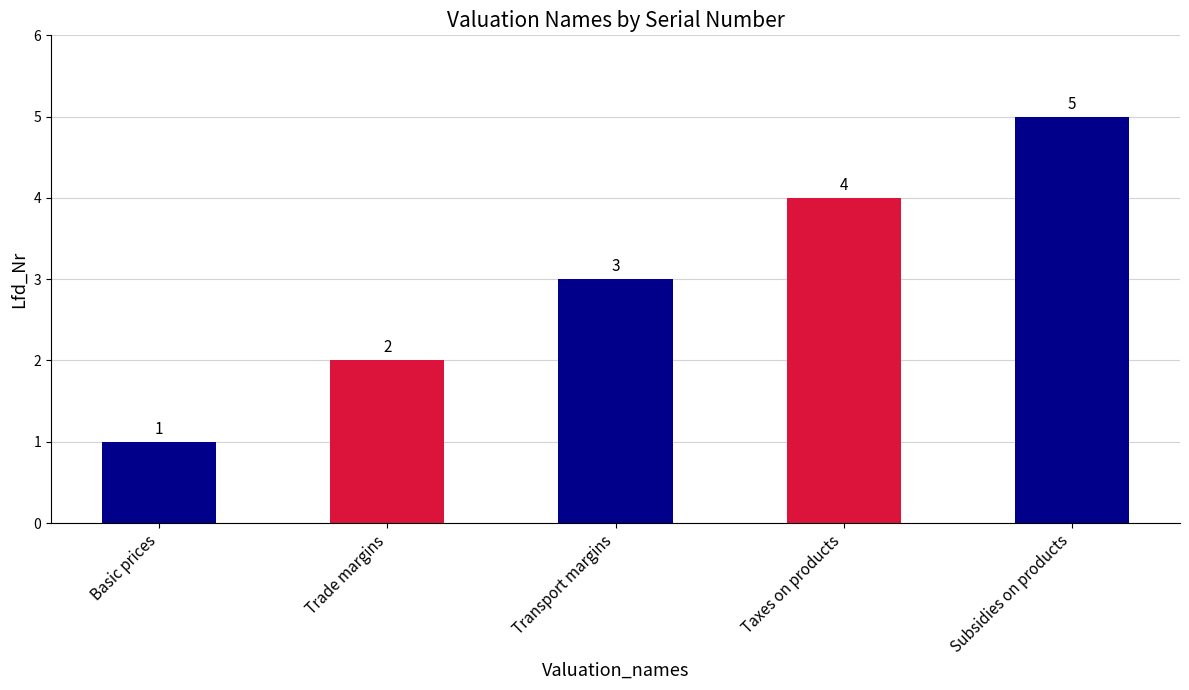

What is the smallest value displayed?

1